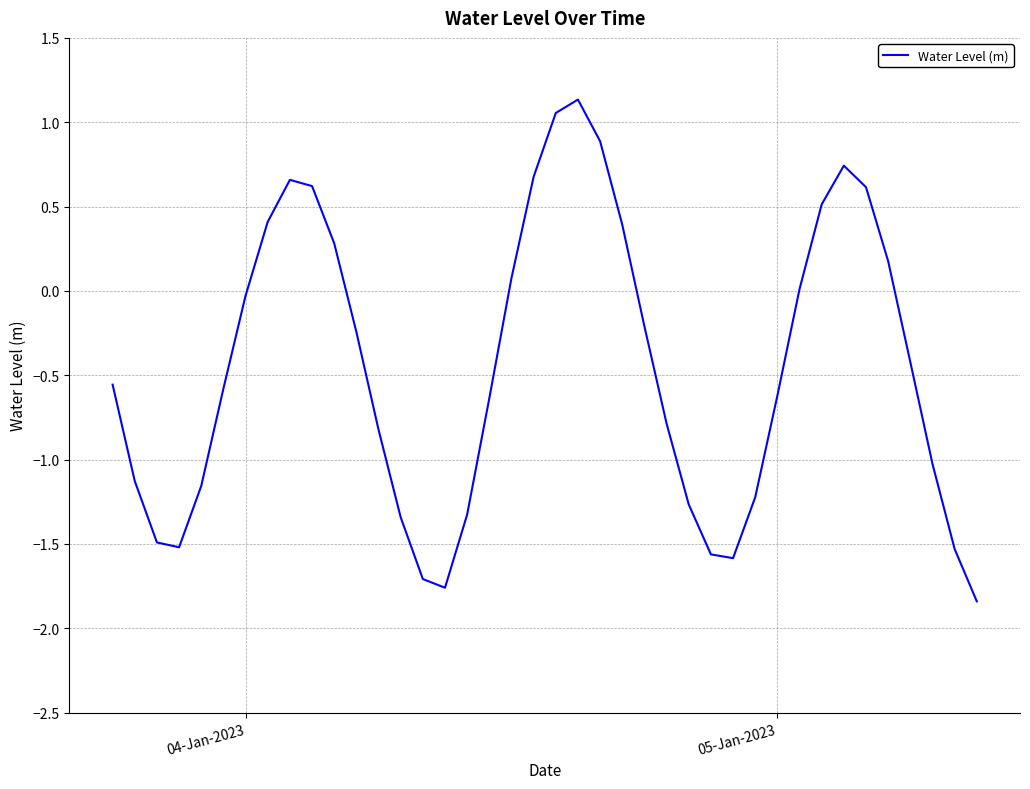

What is the difference between the maximum and minimum values?

3.0